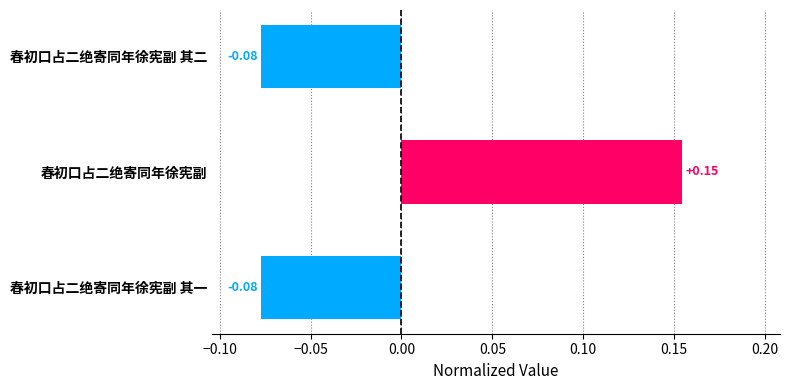

How many positive values are there?

1